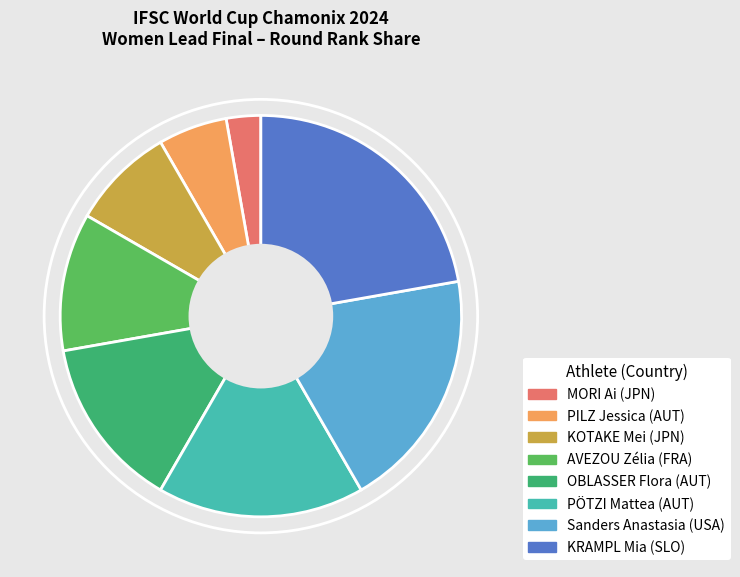

How many segments does this pie chart have?

8